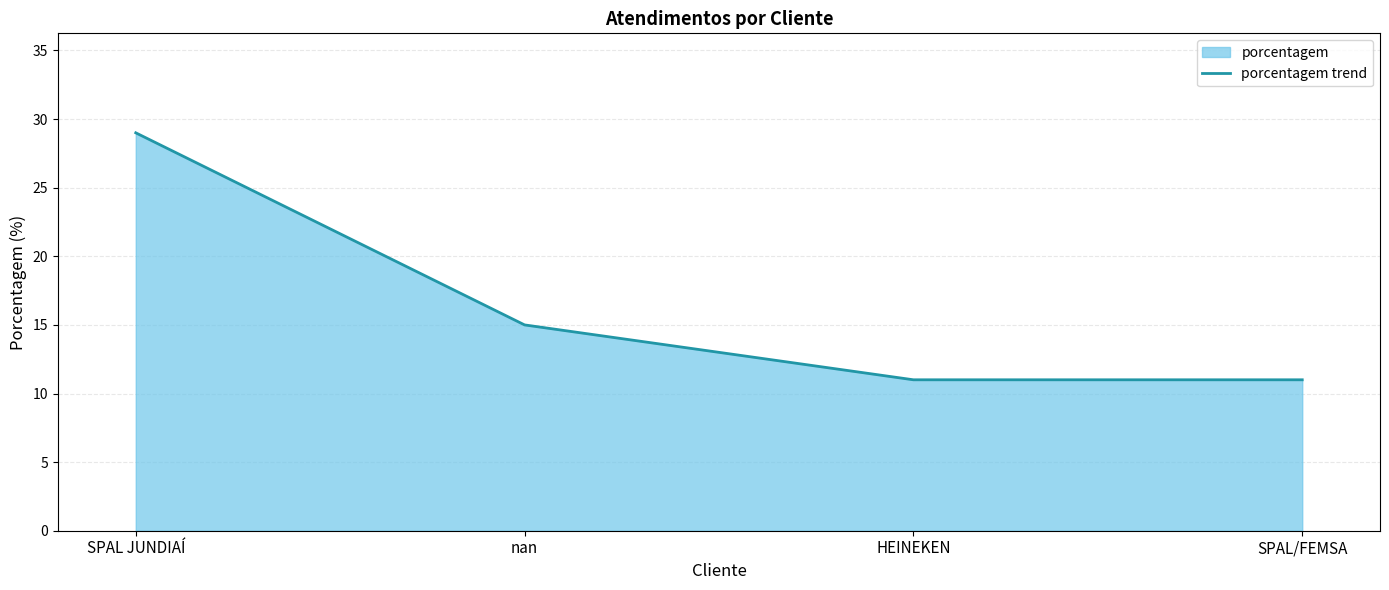

What is the change in value from nan to HEINEKEN?

-4